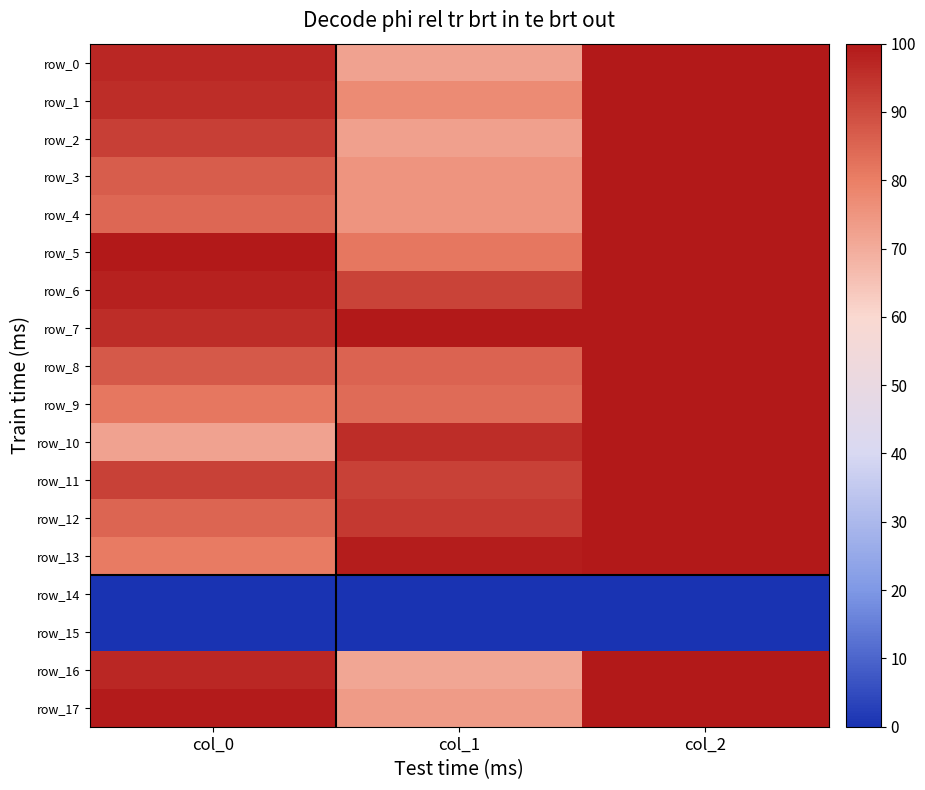

What is the difference between the row_0 values at col_0 and col_2?

3.1